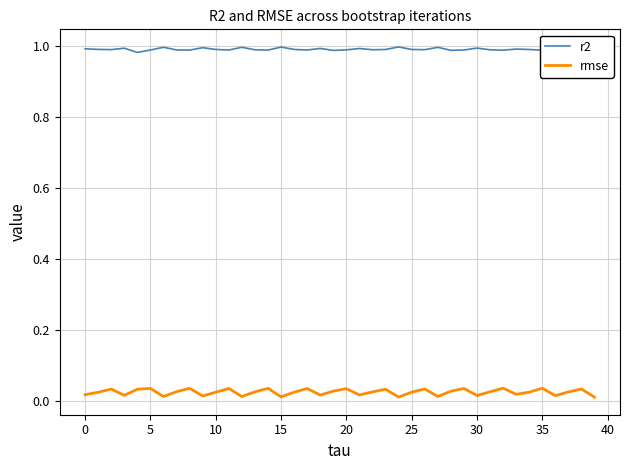

Which series has the largest range (max minus min)?

rmse